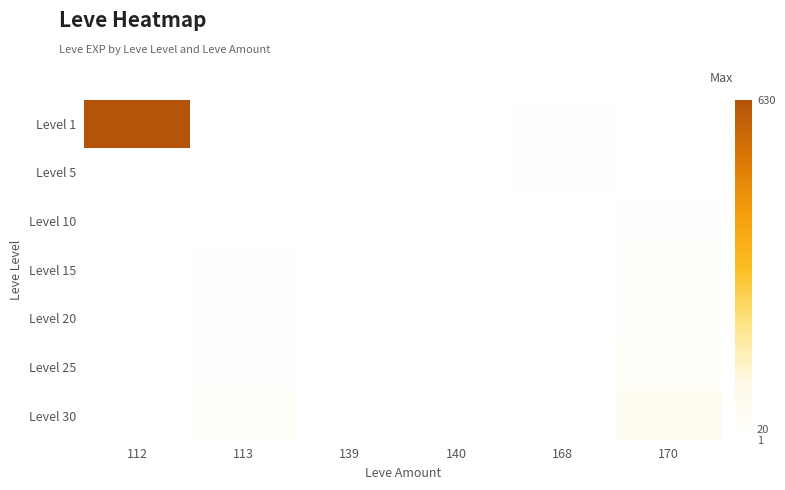

Reading right to left, extract all data points from this chart.

Level 1: 170=1	168=6	140=1	139=2	113=1	112=630
Level 5: 170=2	168=6	140=1	139=2	113=1	112=1
Level 10: 170=9	168=1	140=1	139=1	113=3	112=1
Level 15: 170=18	168=1	140=1	139=1	113=7	112=1
Level 20: 170=17	168=1	140=1	139=1	113=9	112=1
Level 25: 170=36	168=1	140=1	139=1	113=12	112=1
Level 30: 170=62	168=1	140=1	139=1	113=31	112=1